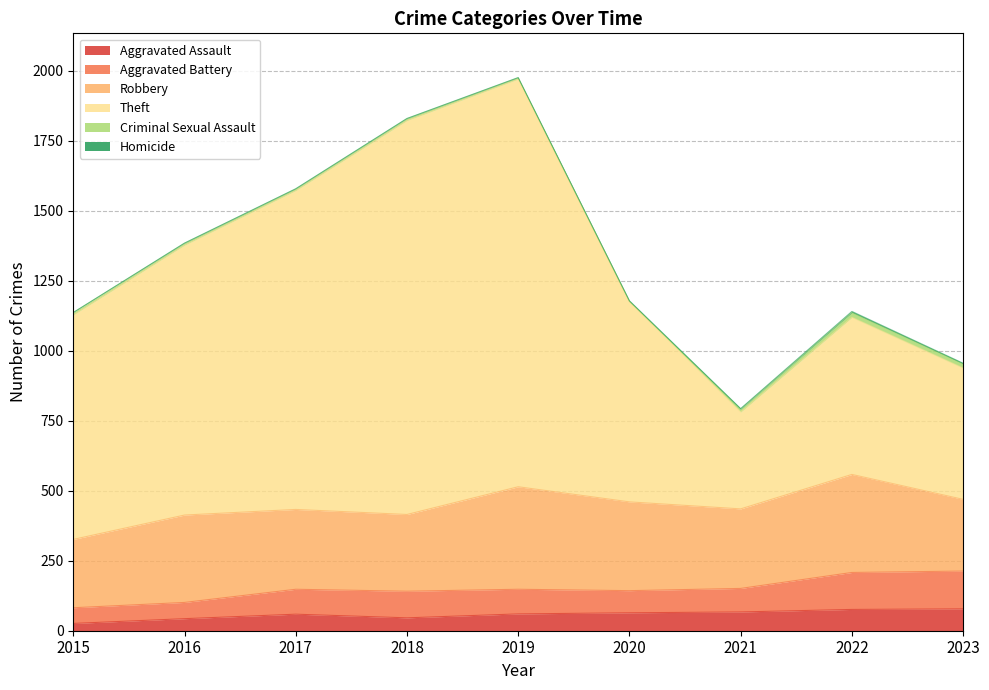

The Criminal Sexual Assault series shows 1 at 2020. True or false?

True